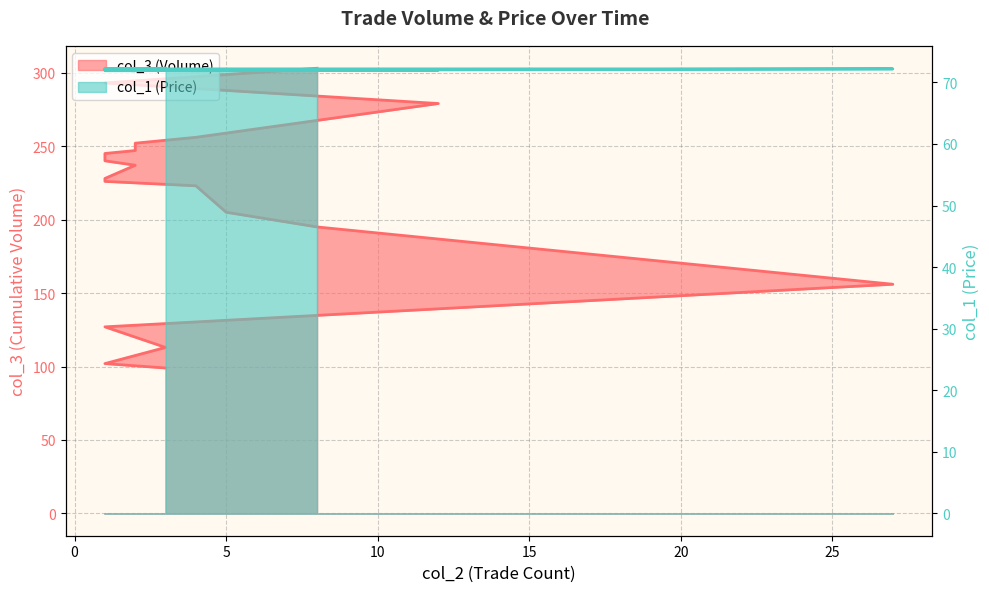

Which series has the largest range (max minus min)?

col_3